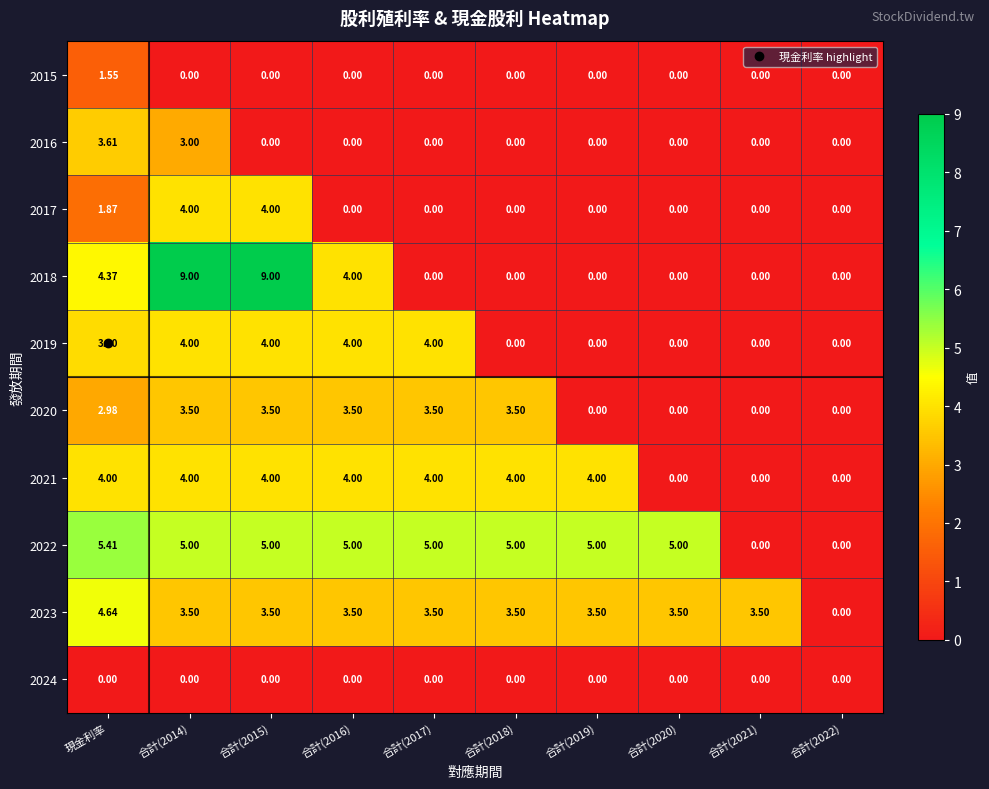

Is the value of 2021 at 現金利率 greater than the value of 2015 at 合計(2020)?

Yes